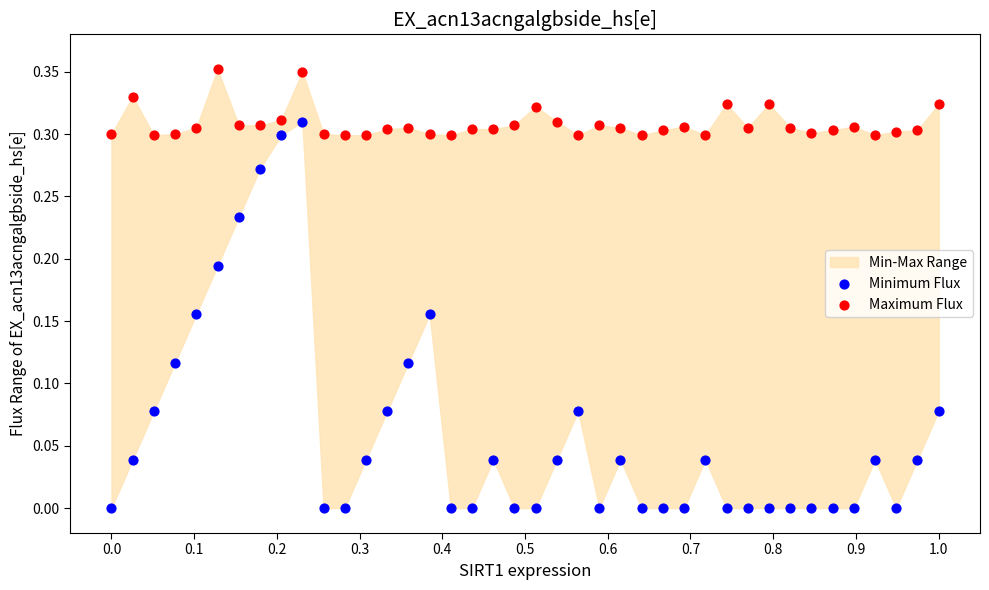

Which series contains the lowest Y value?

Minimum Flux